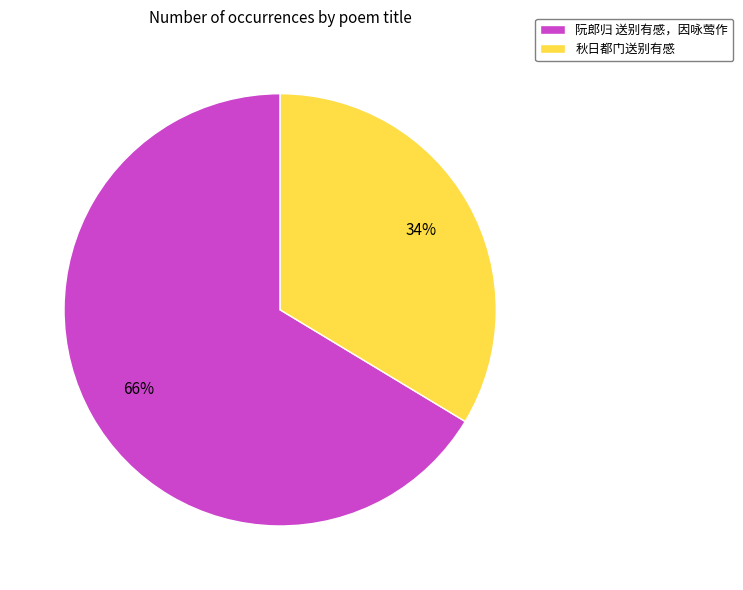

What is the largest slice in the pie chart?

阮郎归 送别有感，因咏莺作